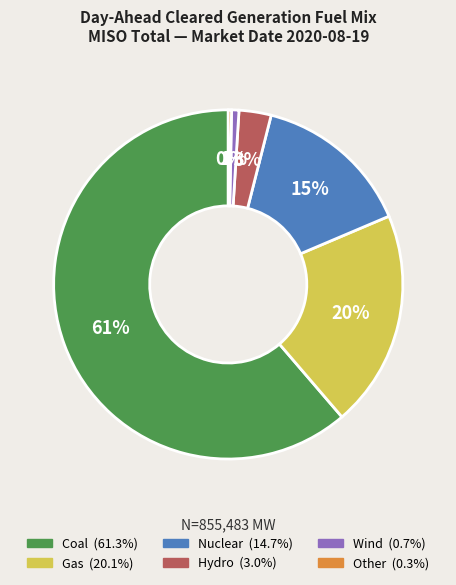

Which slice is the largest?

Coal